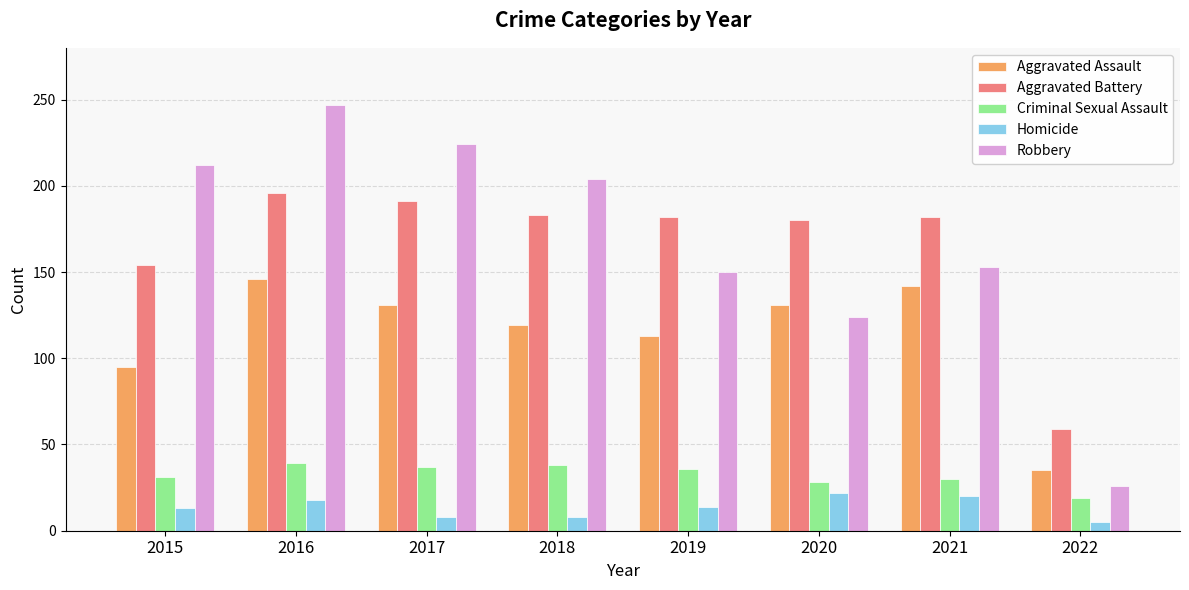

At which category is the sum across all series the highest?

2016